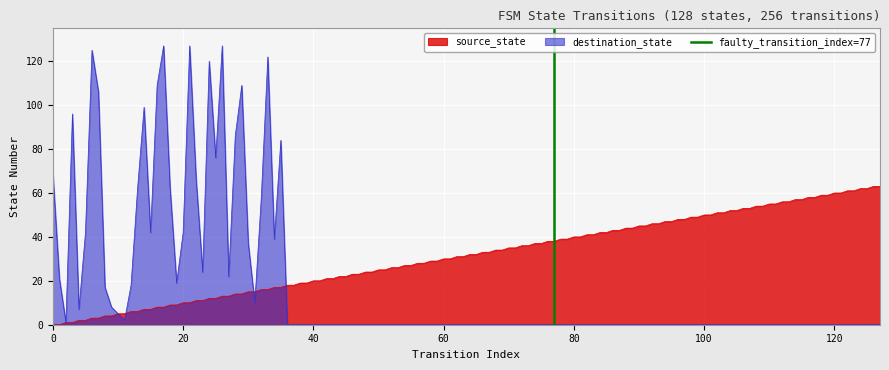

What is the maximum value for source_state?

63